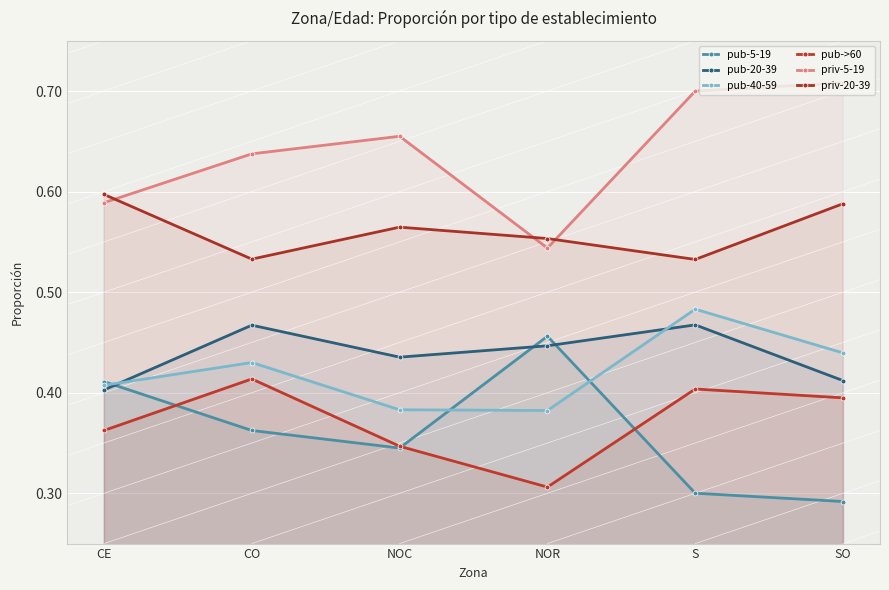

What is the approximate value of priv-20-39 at NOR?

0.6